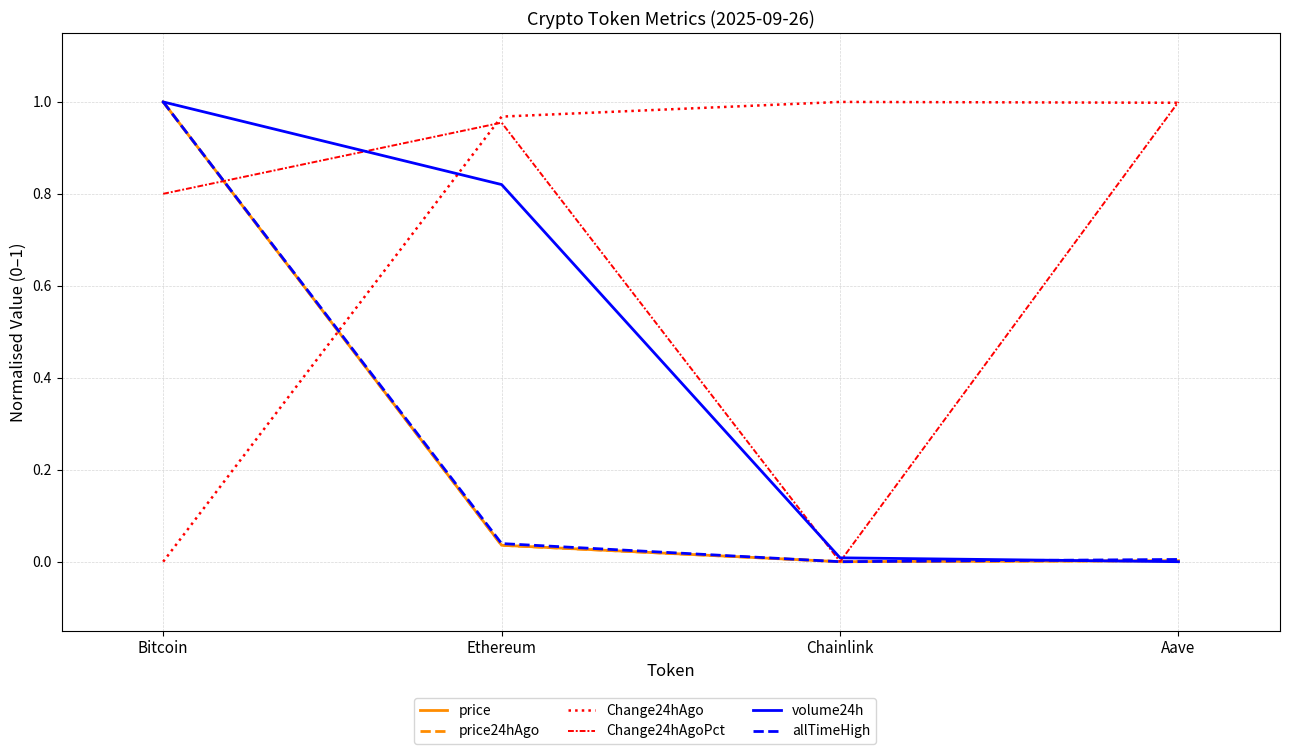

What is the total value across all series at Bitcoin?

4.8